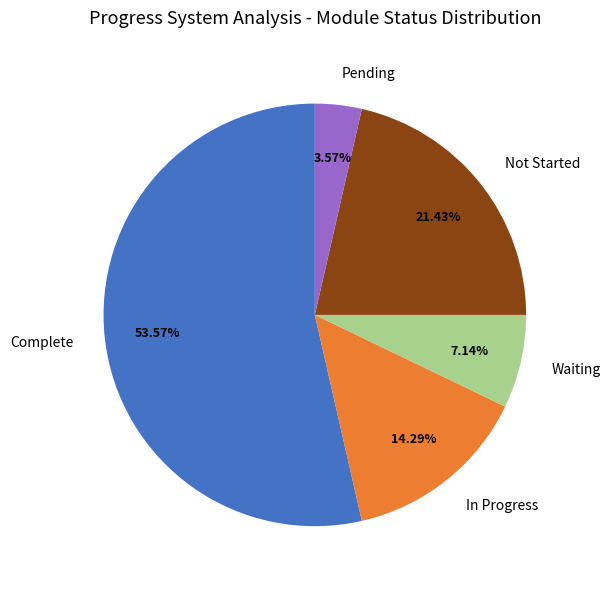

Rank the categories by value from lowest to highest.

Pending, Waiting, In Progress, Not Started, Complete